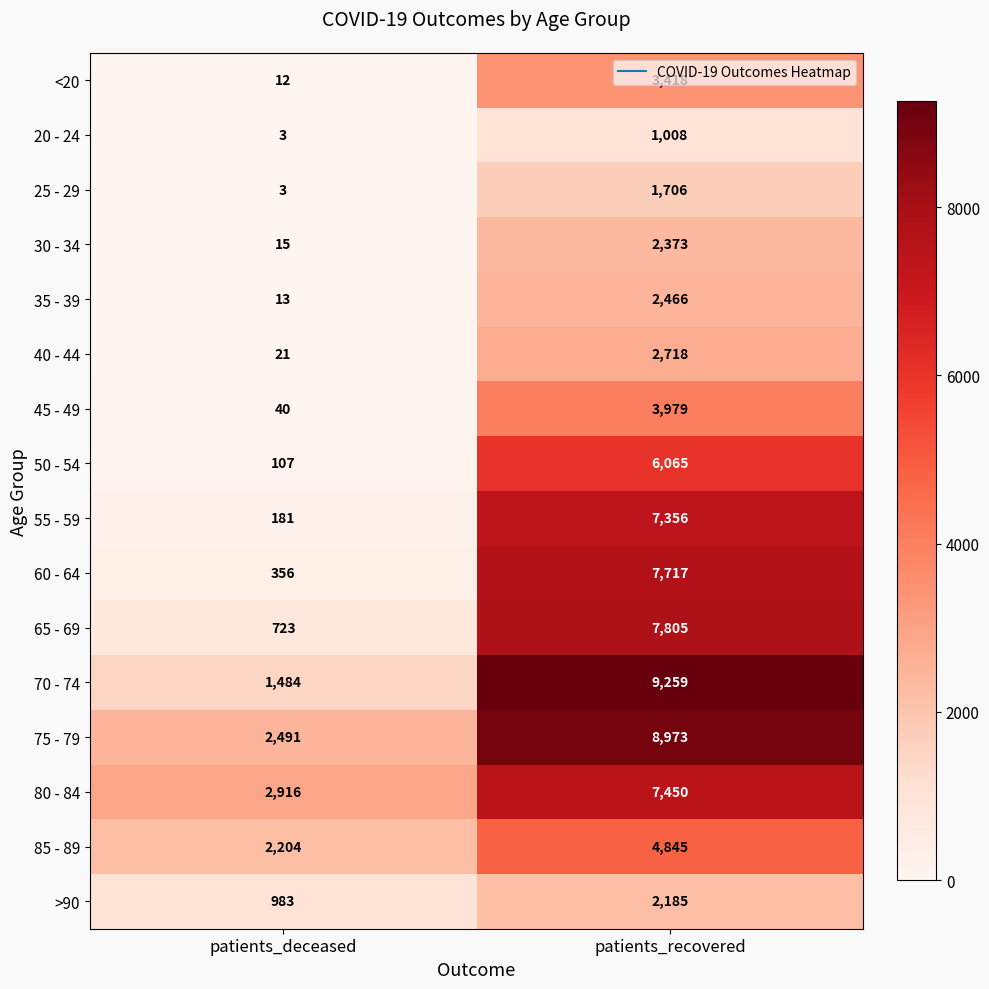

What is the greatest value displayed?

9259